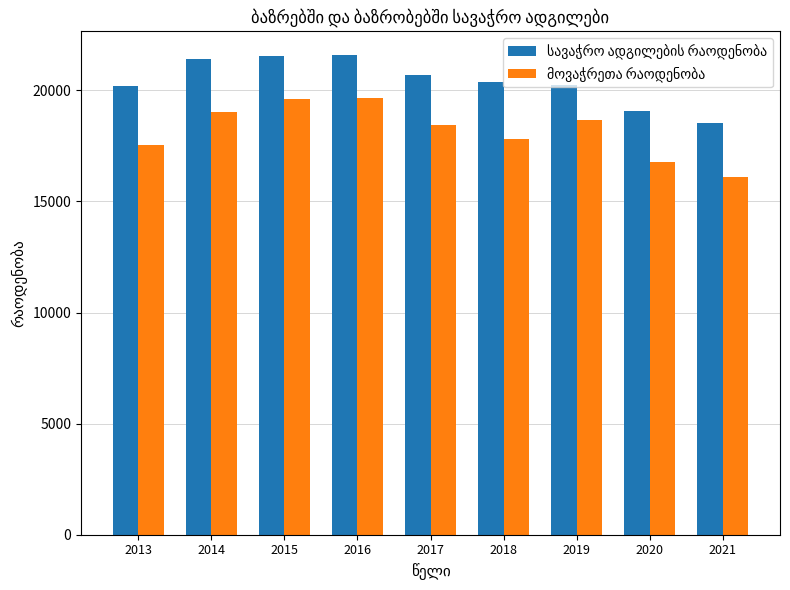

What is the maximum value shown in the chart?

21576